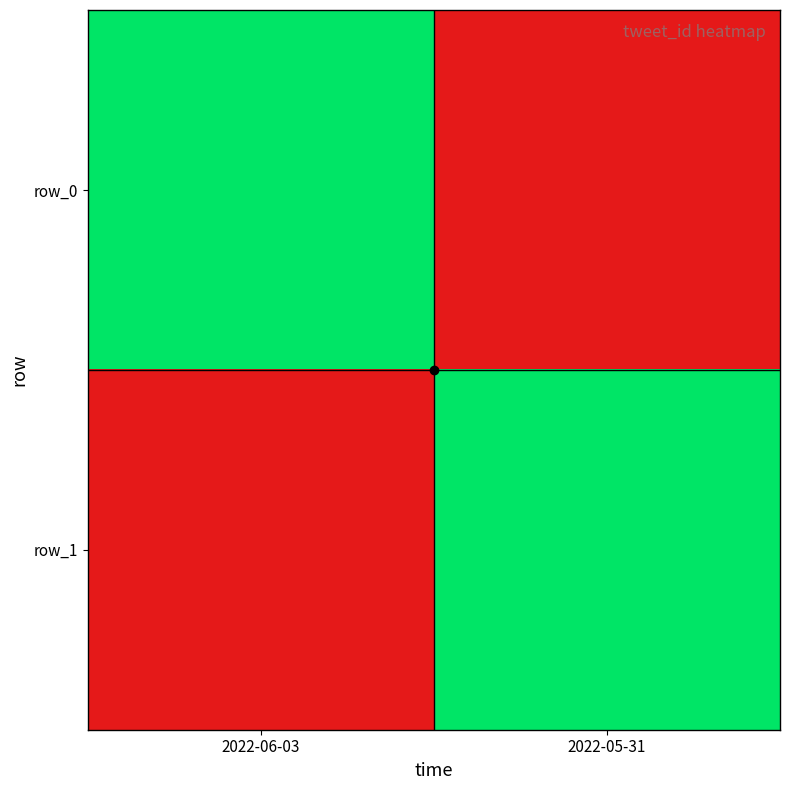

Where is row_0 nearest to the value 0?

2022-05-31